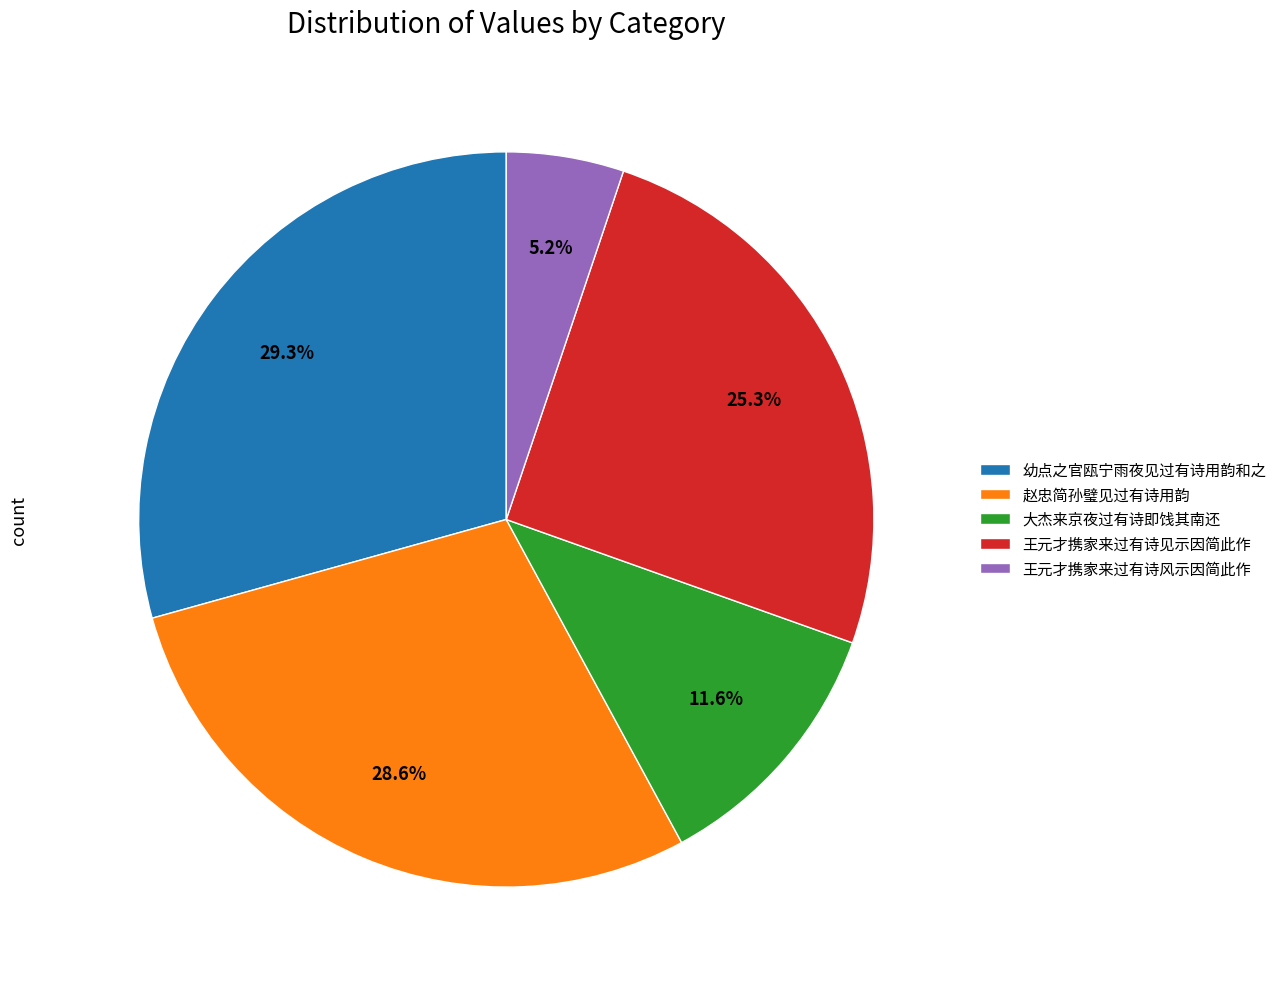

What is the largest slice in the pie chart?

幼点之官瓯宁雨夜见过有诗用韵和之